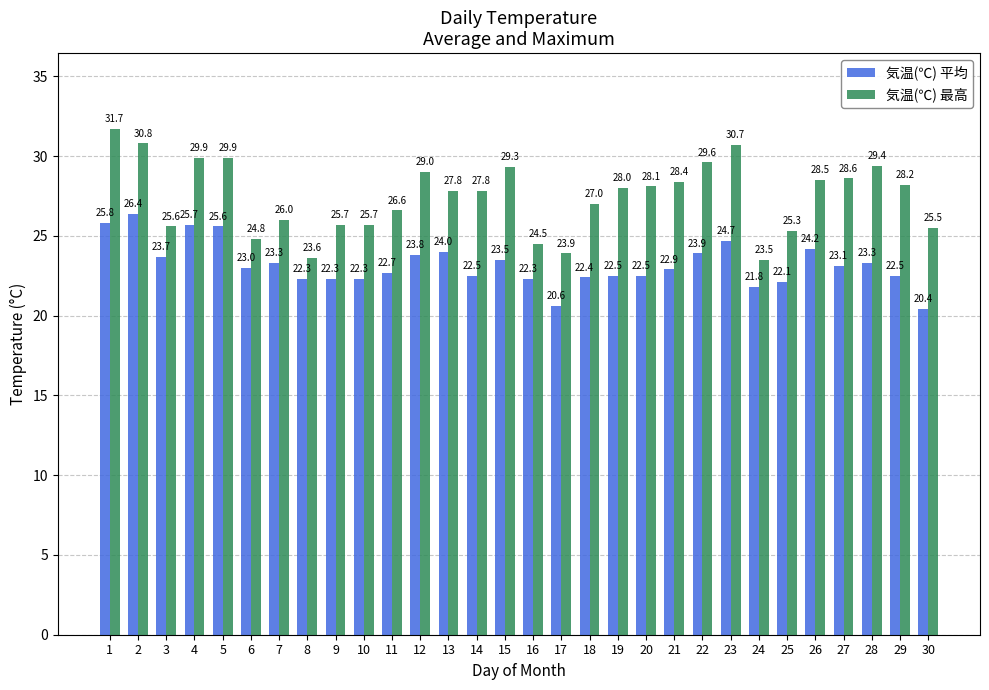

Read the 気温(℃) 平均 value at 26.

24.2